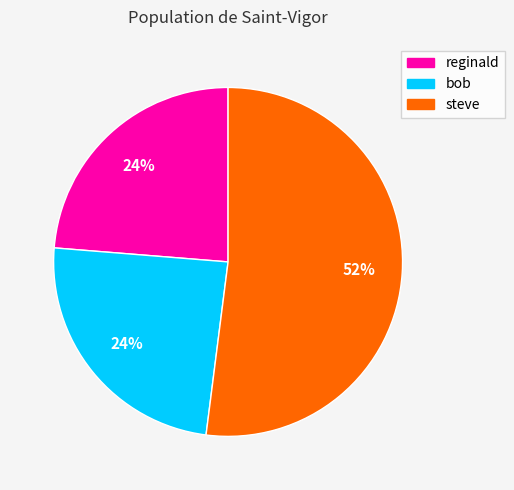

The bob slice represents 24% of the pie. True or false?

True